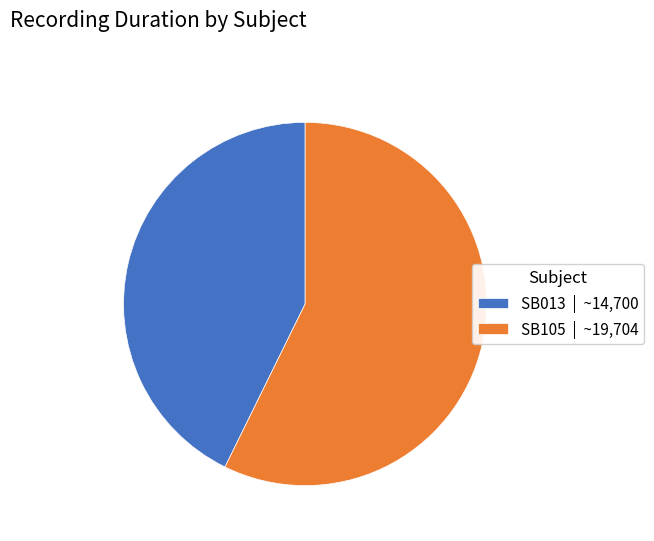

Is it true that SB105 is 57% of the pie?

True